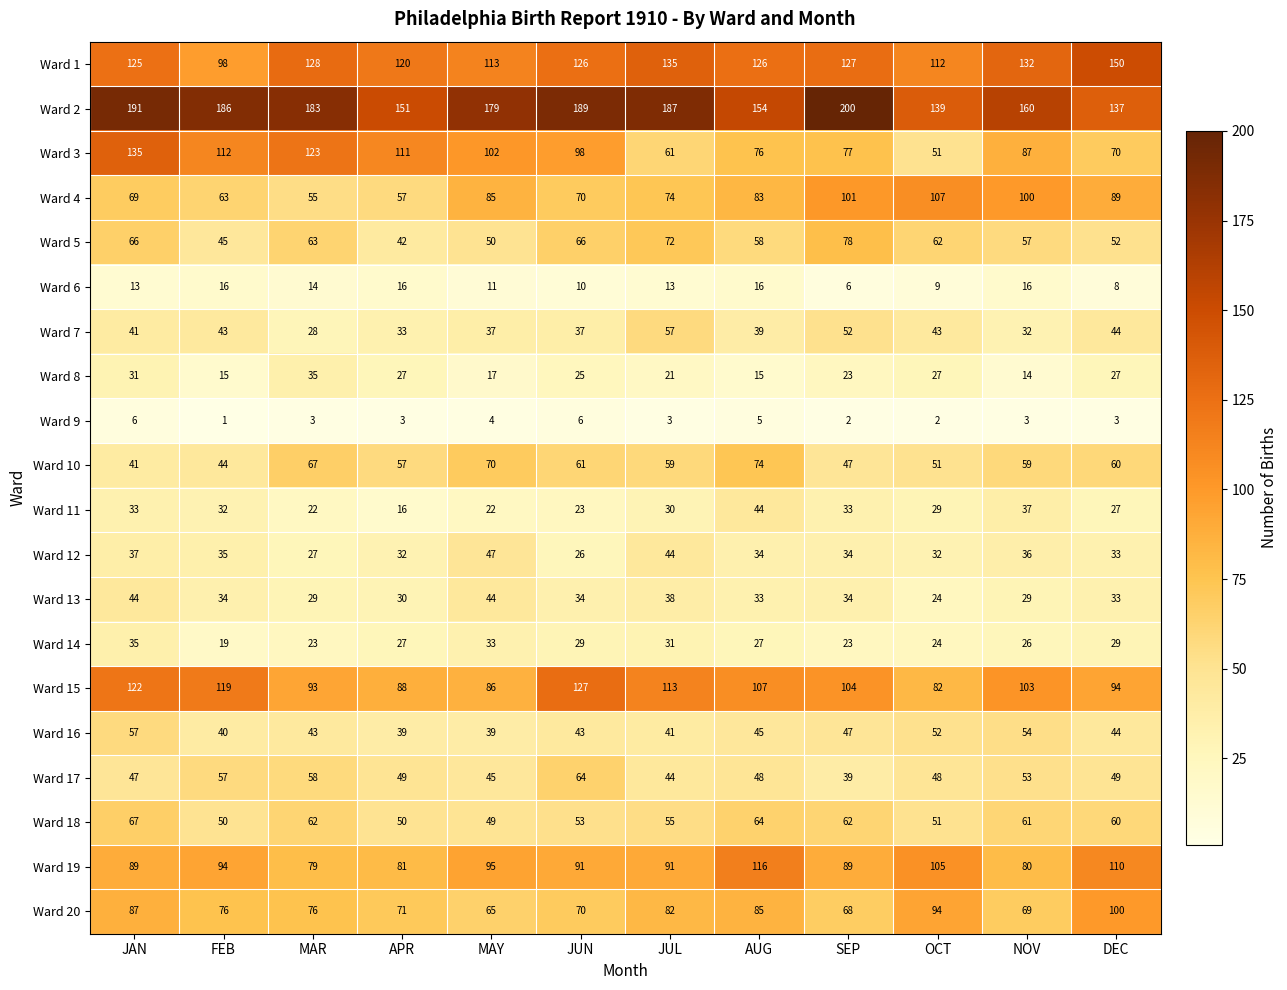

Which category has the highest value in the Ward 20 series?

DEC